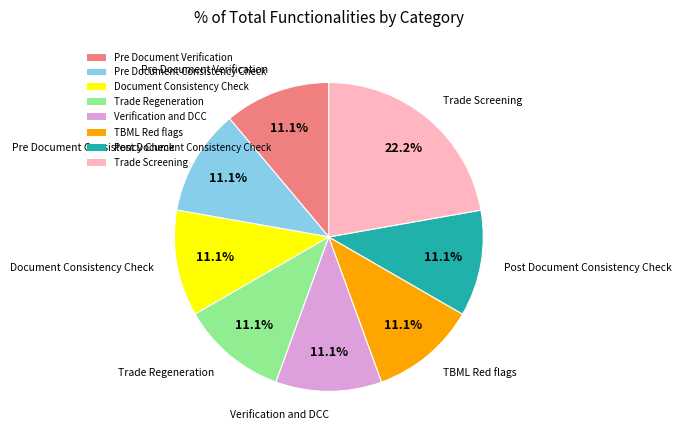

Is it true that Pre Document Consistency Check is 19% of the pie?

False